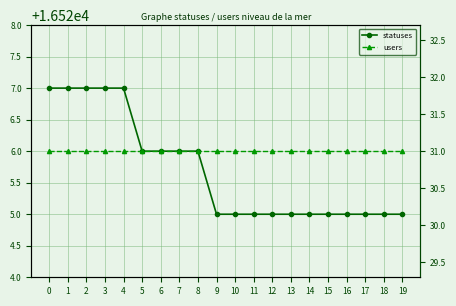

Does the chart display data point markers on the line(s)?

Yes